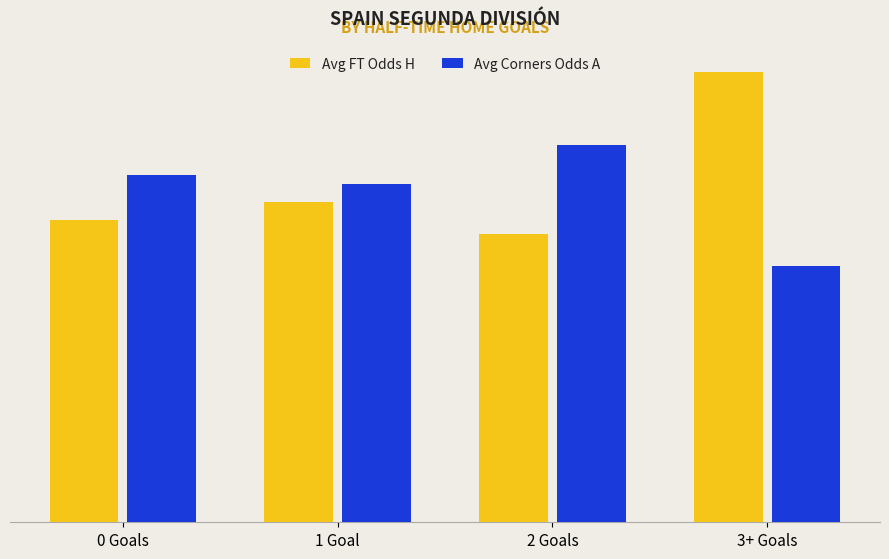

Between 0 Goals and 1 Goal, which series saw the biggest shift?

Avg FT Odds H